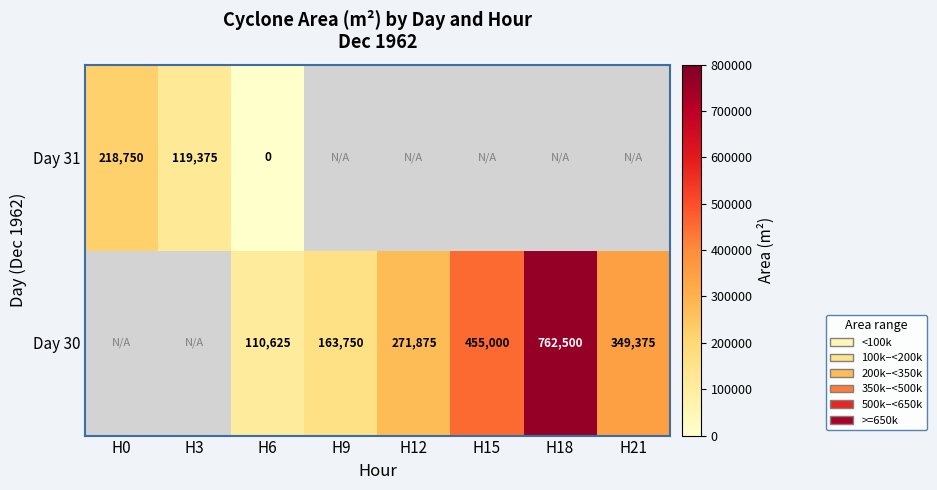

How many data points does each series have?

8